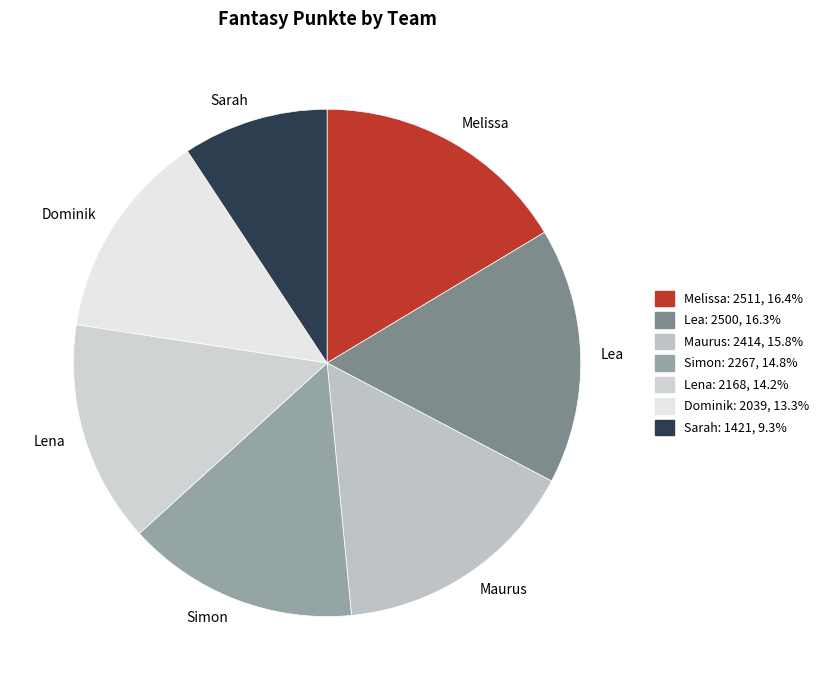

Is there a majority slice in this chart?

No